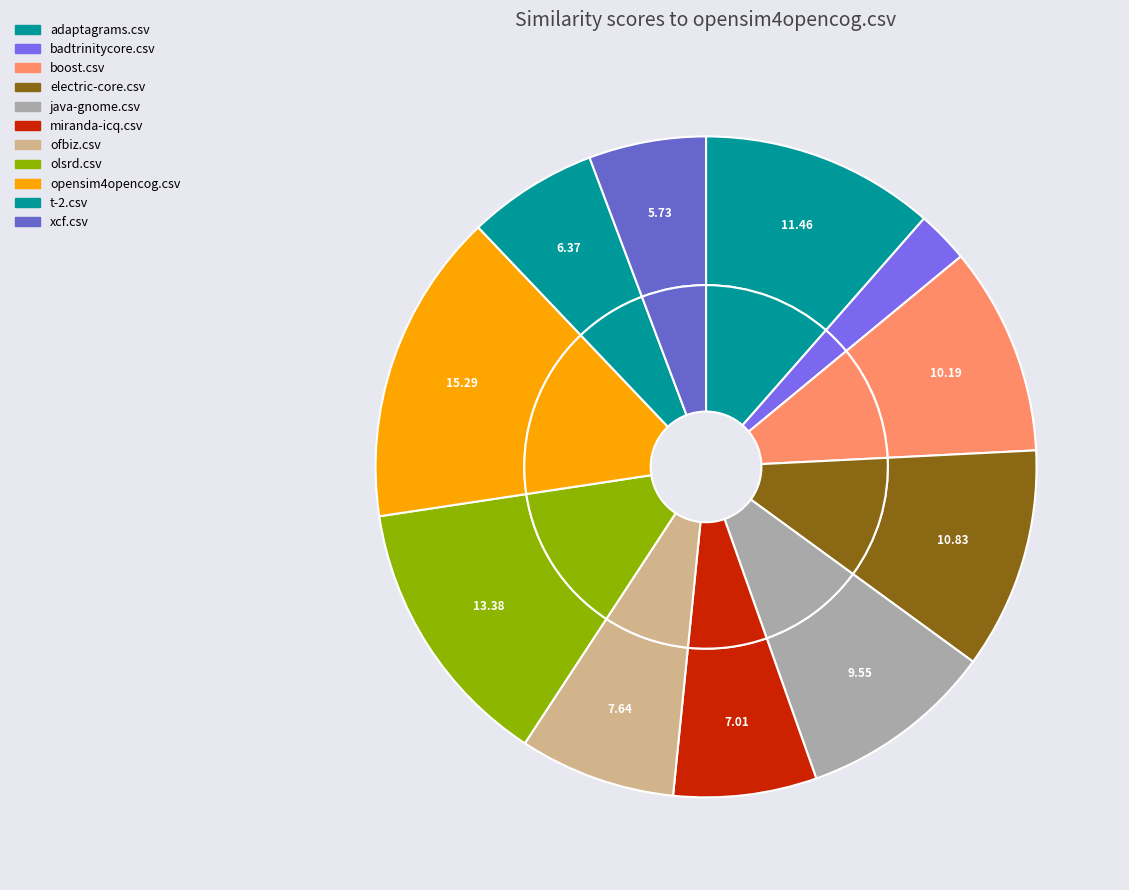

Combined, what portion of the pie is adaptagrams.csv and opensim4opencog.csv?

26.8%